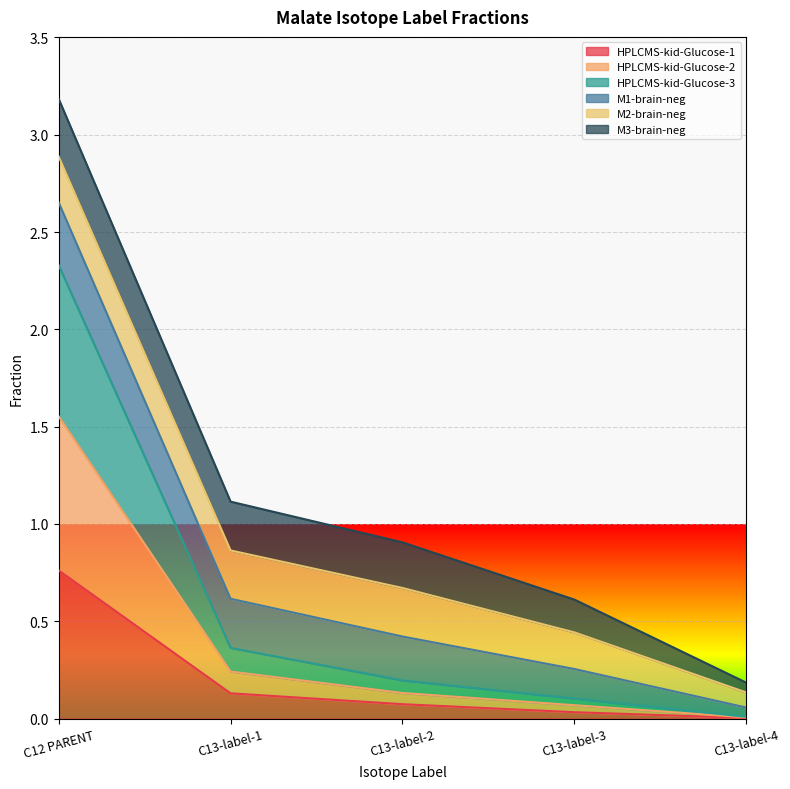

At which category is the sum across all series the highest?

C12 PARENT